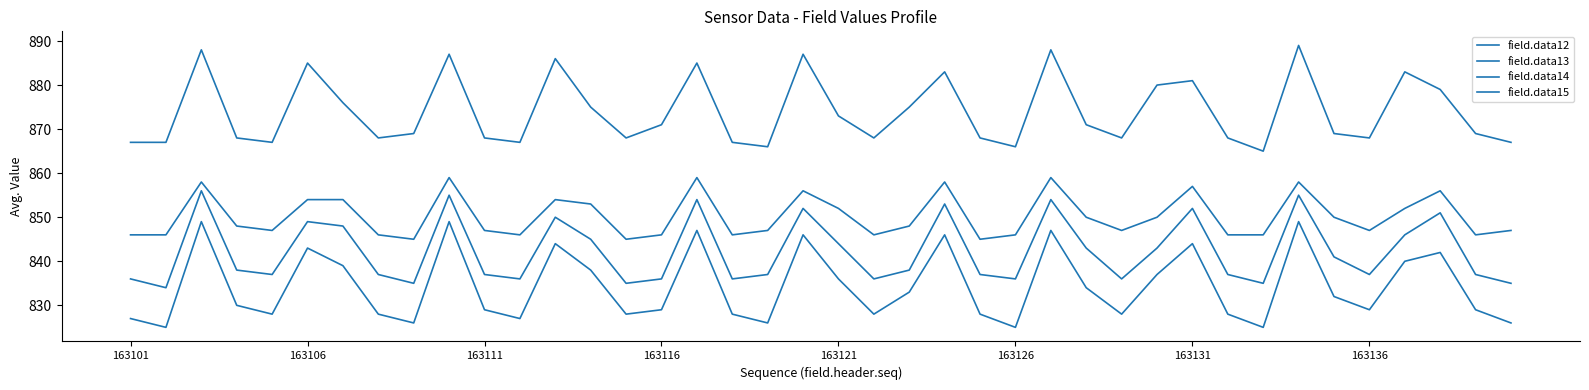

Does the chart have visible grid lines?

No